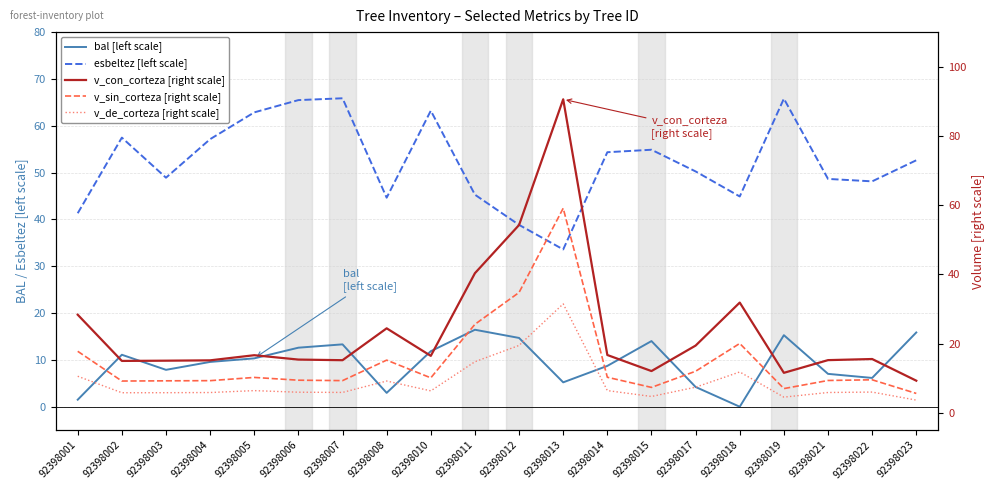

Is the value of bal [left scale] at 92398015 greater than the value of v_con_corteza [right scale] at 92398005?

No